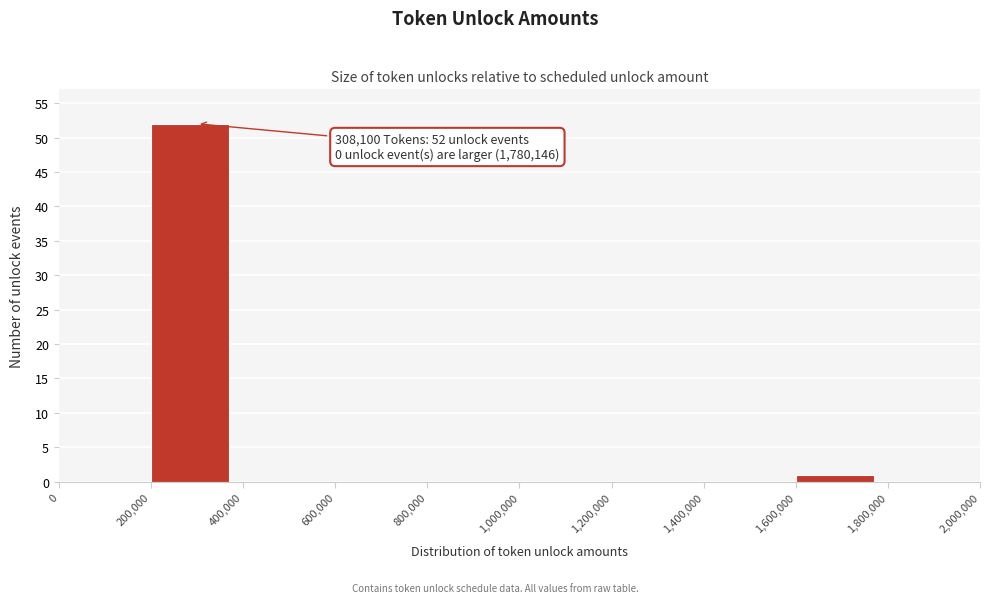

Which range on the x-axis has the tallest bar?

200,000 to 400,000